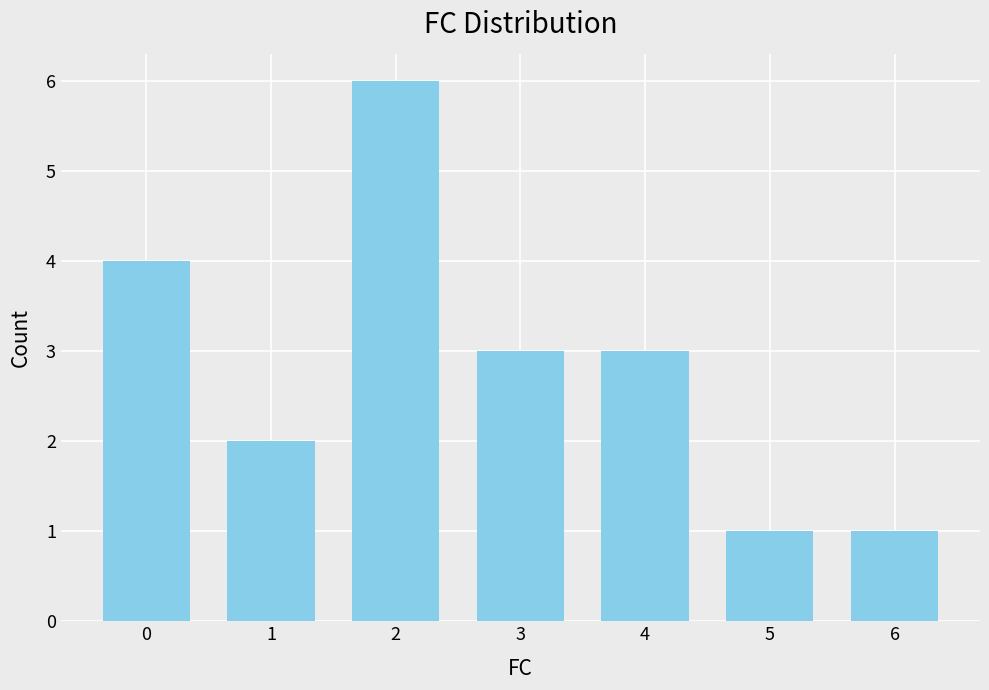

Is it true that the value at 5 is 1?

True